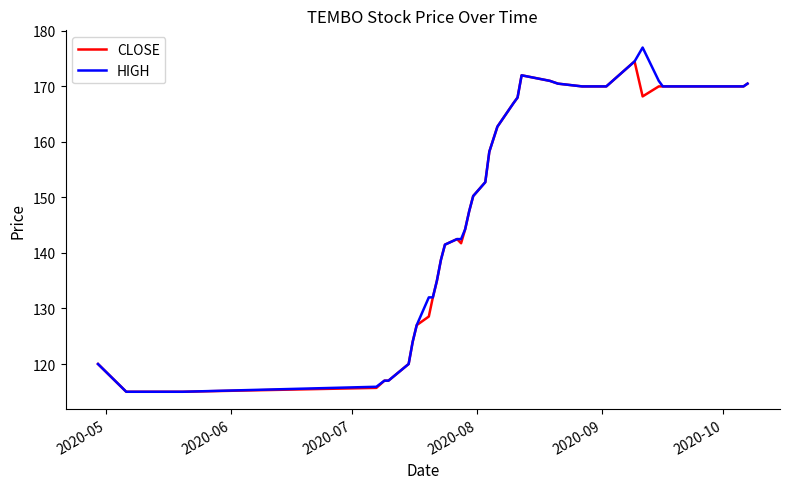

What is the smallest value displayed?

115.0